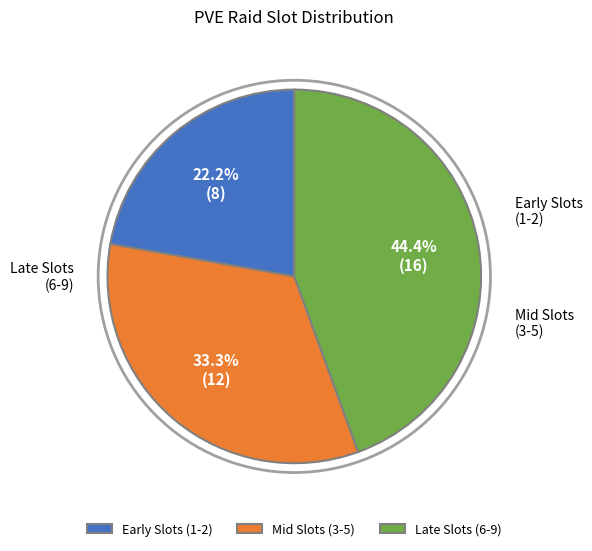

Rank the categories by value from highest to lowest.

Late Slots (6-9), Mid Slots (3-5), Early Slots (1-2)